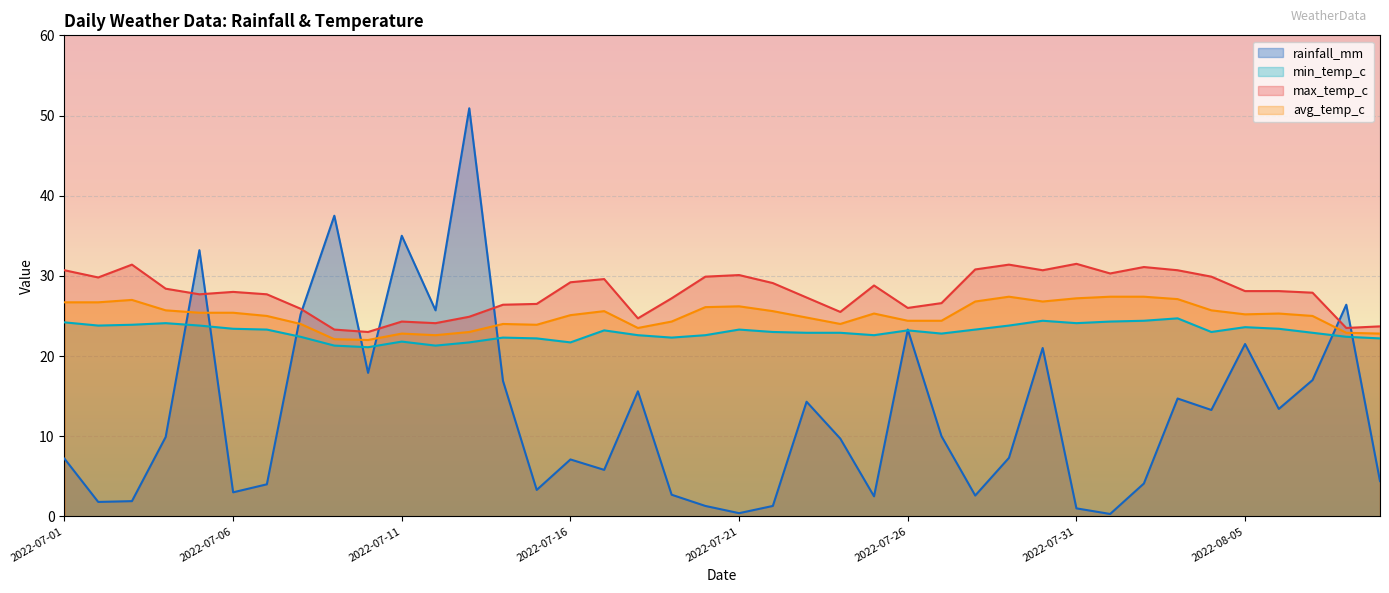

Which series changed the most between 2022-07-05 and 2022-07-11?

max_temp_c